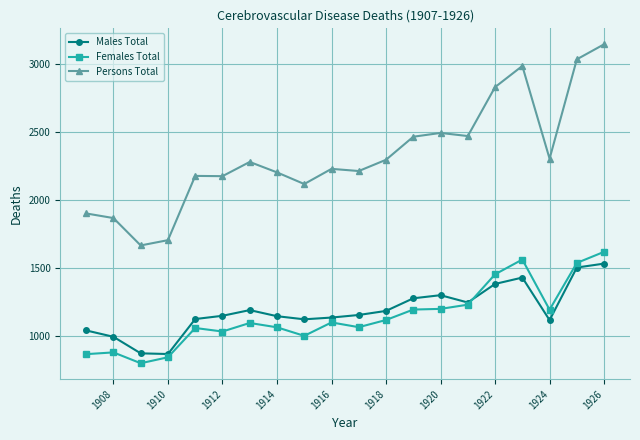

How many data points does each series have?

20